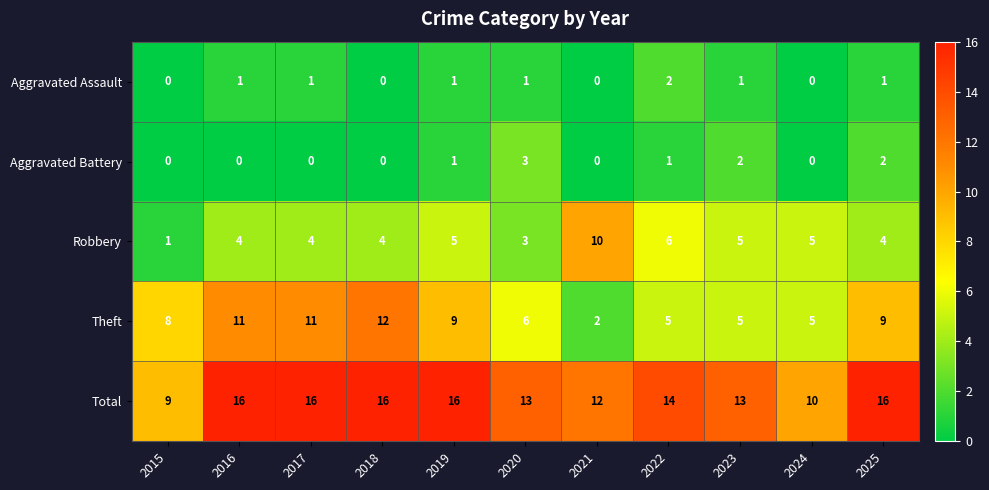

Count the Theft values in the range 5 to 11.

9